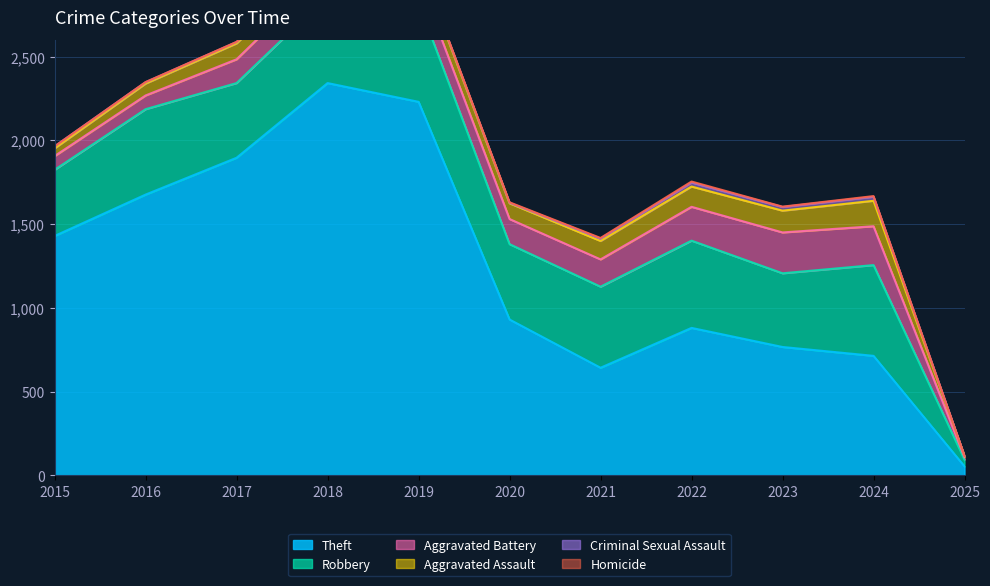

Rank the series at 2017 from lowest to highest value.

Homicide, Criminal Sexual Assault, Aggravated Assault, Aggravated Battery, Robbery, Theft